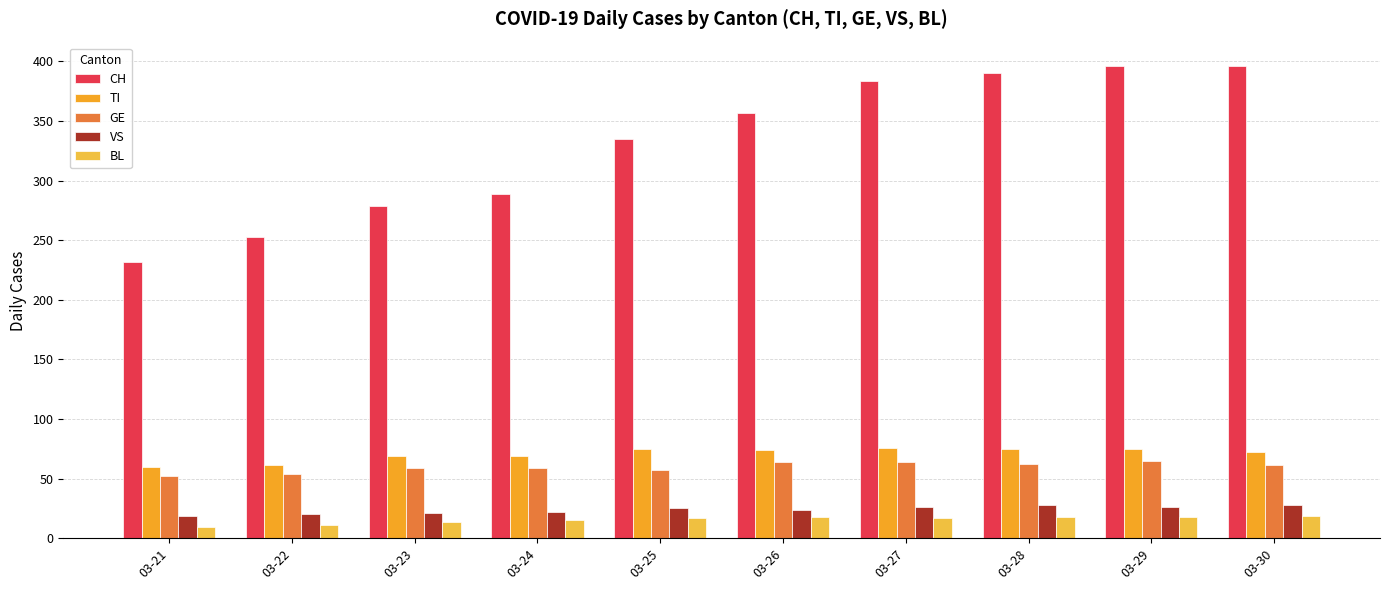

Which series has the largest range (max minus min)?

CH